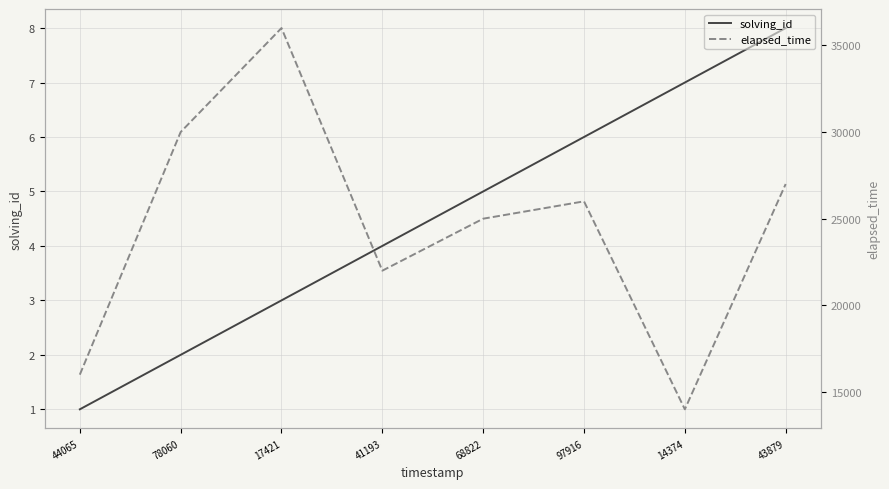

How many data points in solving_id are less than 5?

4